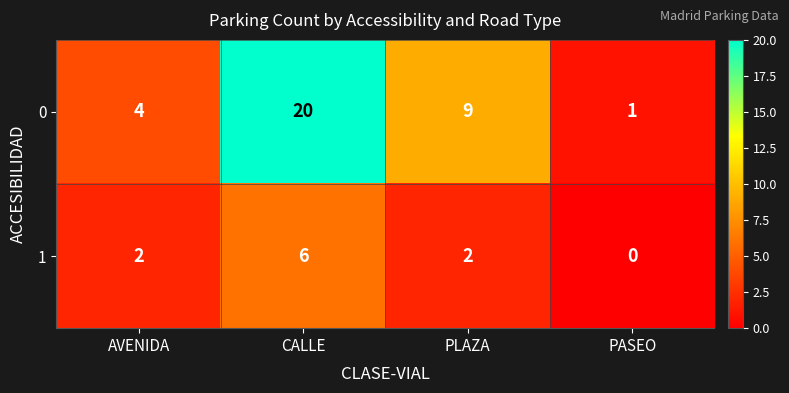

How many data points does each series have?

4